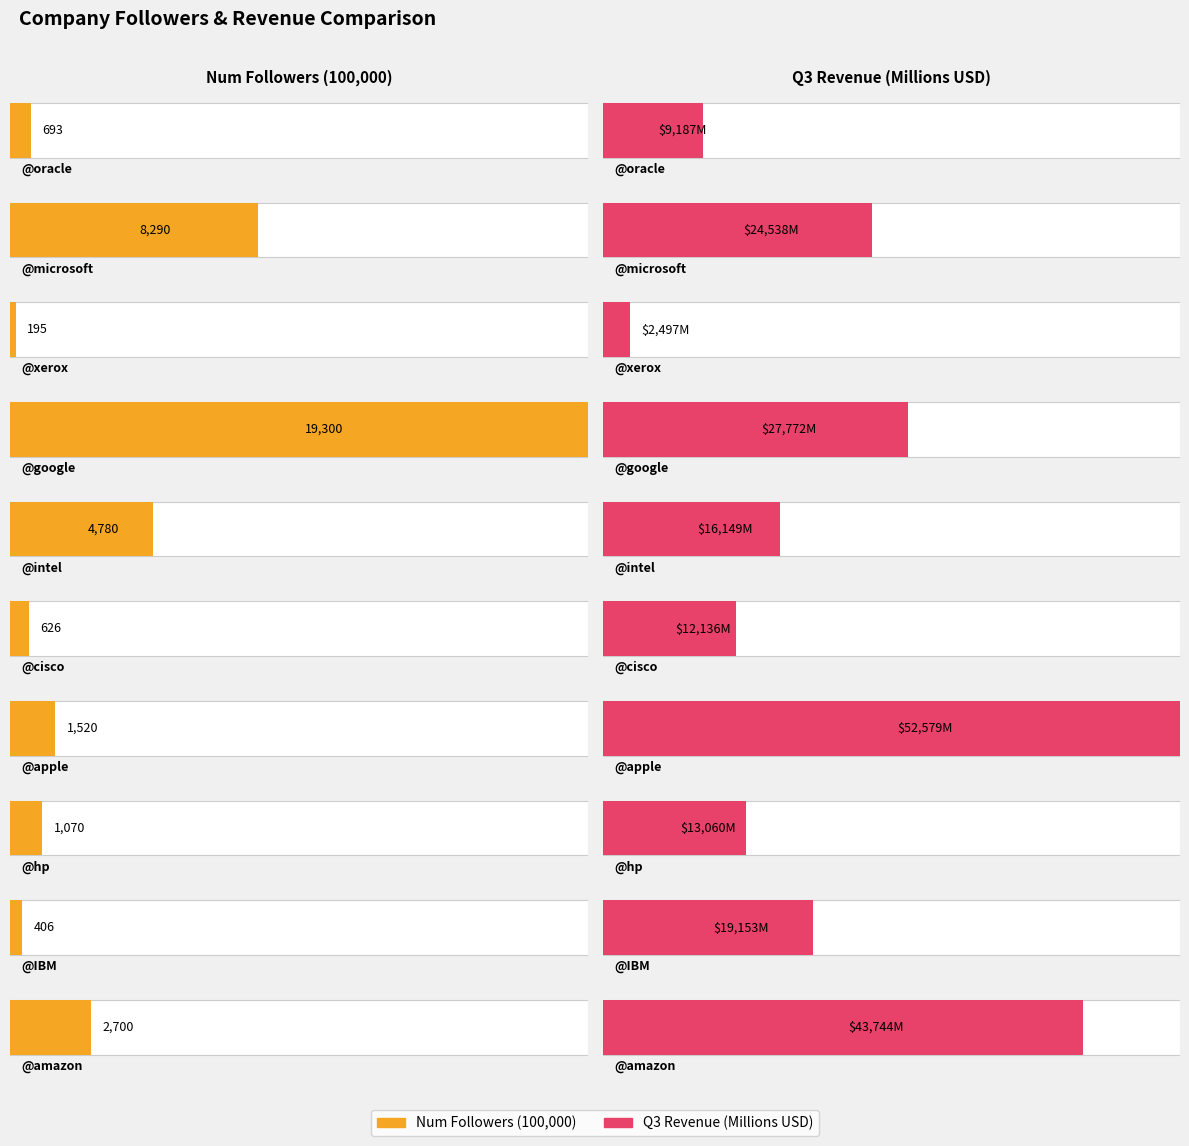

Is the value of Num Followers (100,000) at @intel greater than the value of Q3 Revenue (Millions USD) at @IBM?

No